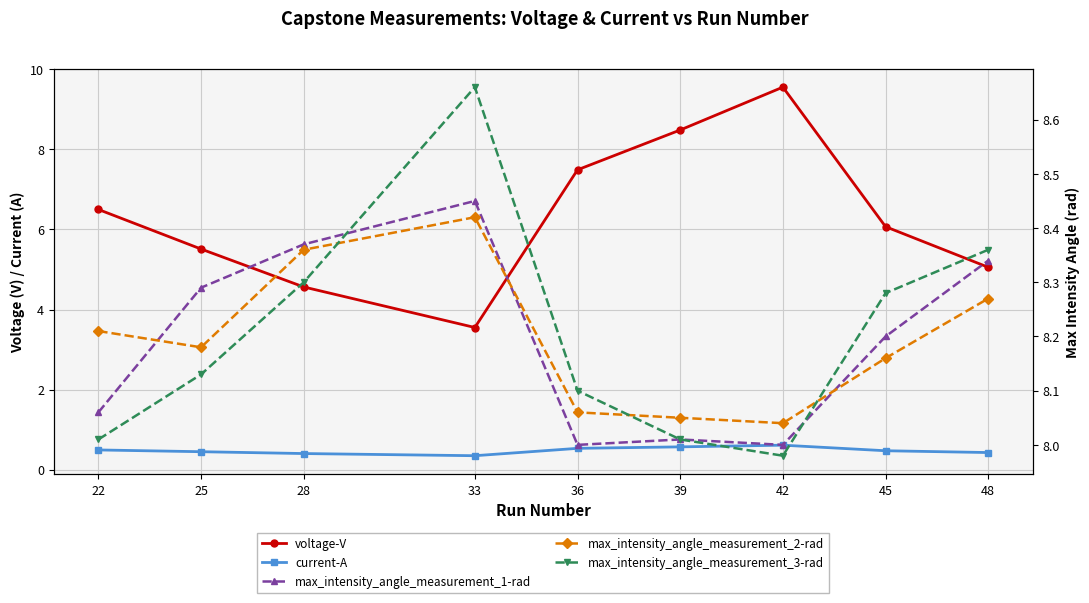

At which category is the sum across all series the highest?

42